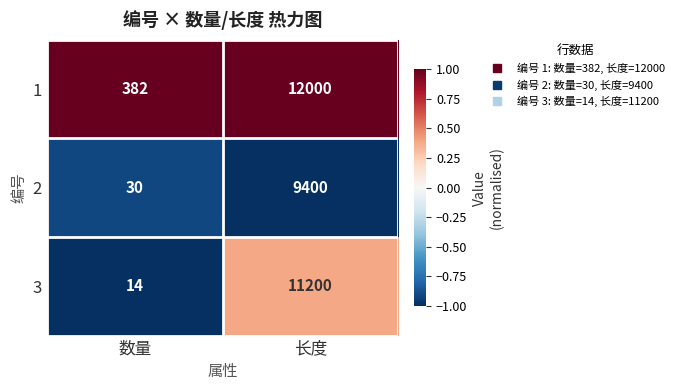

What is the spread (max minus min) of values at 数量?

368